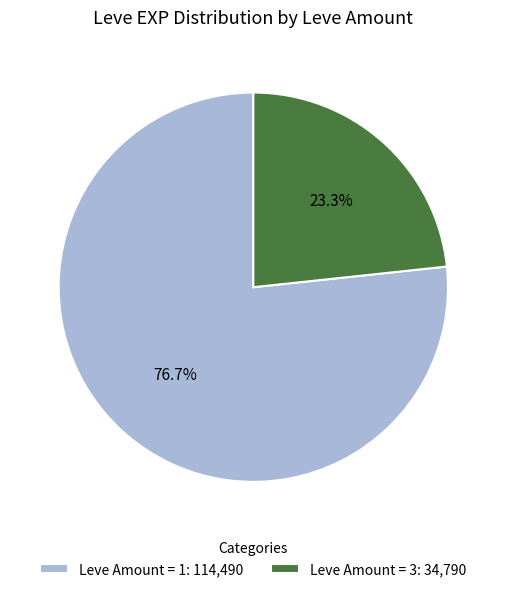

Does any single category account for the majority?

Yes